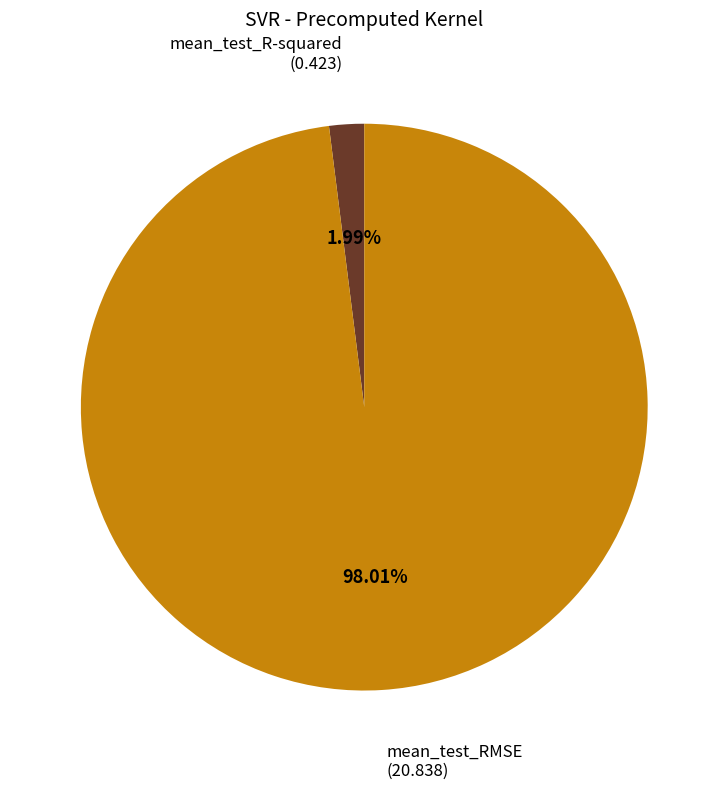

Does any single category account for the majority?

Yes